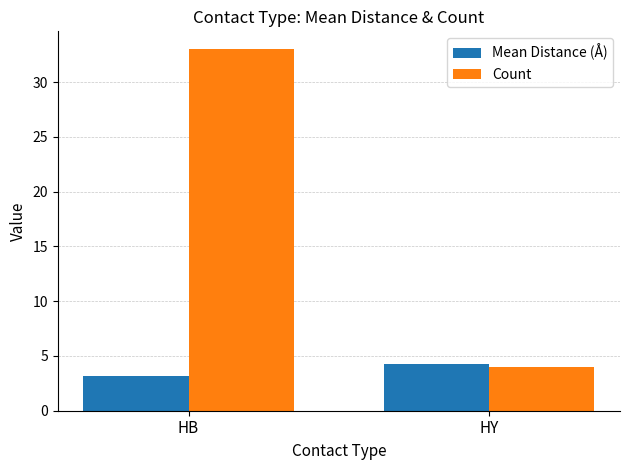

What is the minimum value for Mean Distance (Å)?

3.2